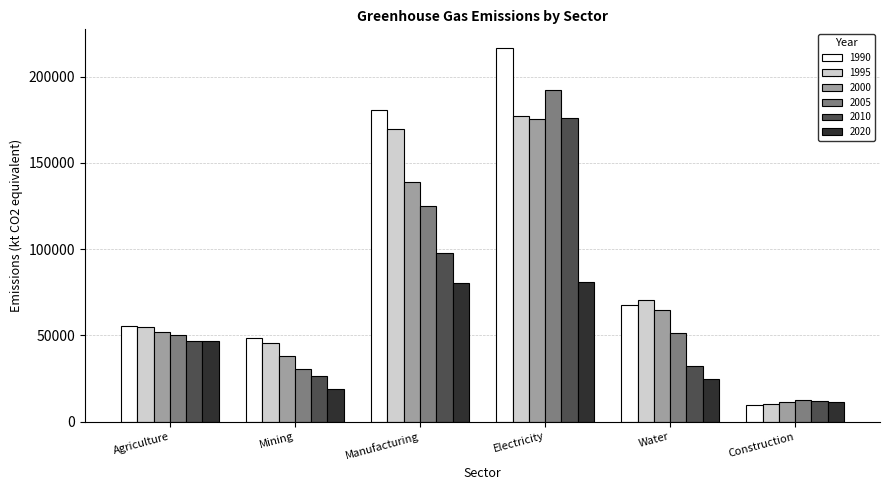

The value of 2005 at Manufacturing is 124939.8. True or false?

True